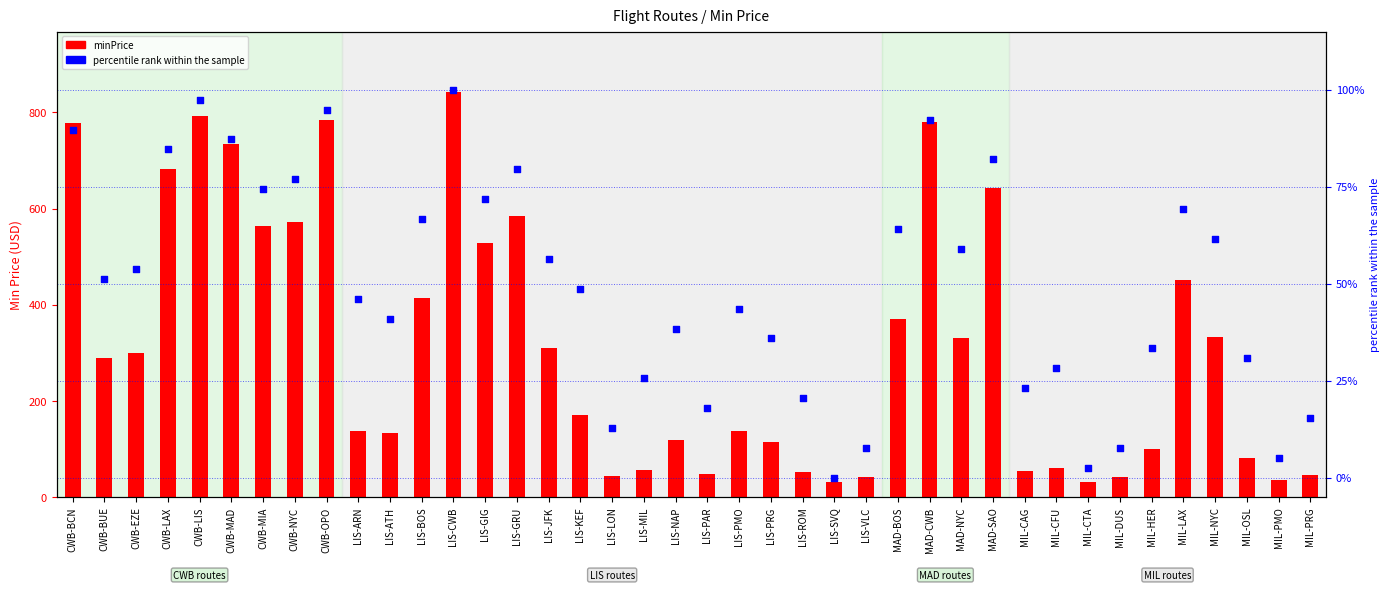

Which series reaches the minimum Y coordinate?

percentile rank within the sample